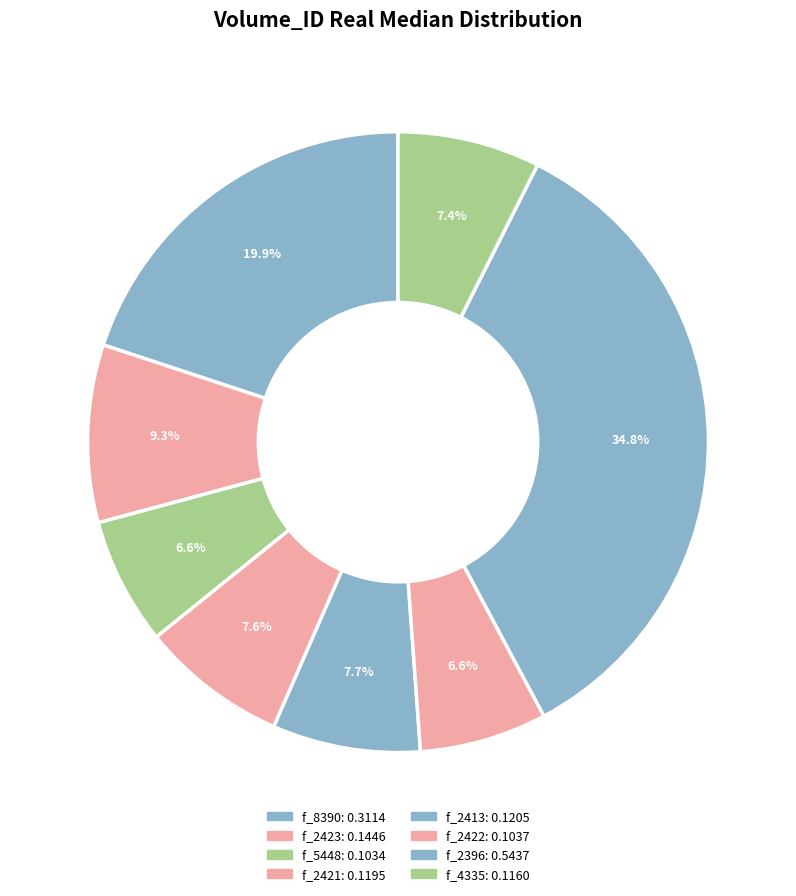

To the nearest percent, what is the average slice percentage?

12%